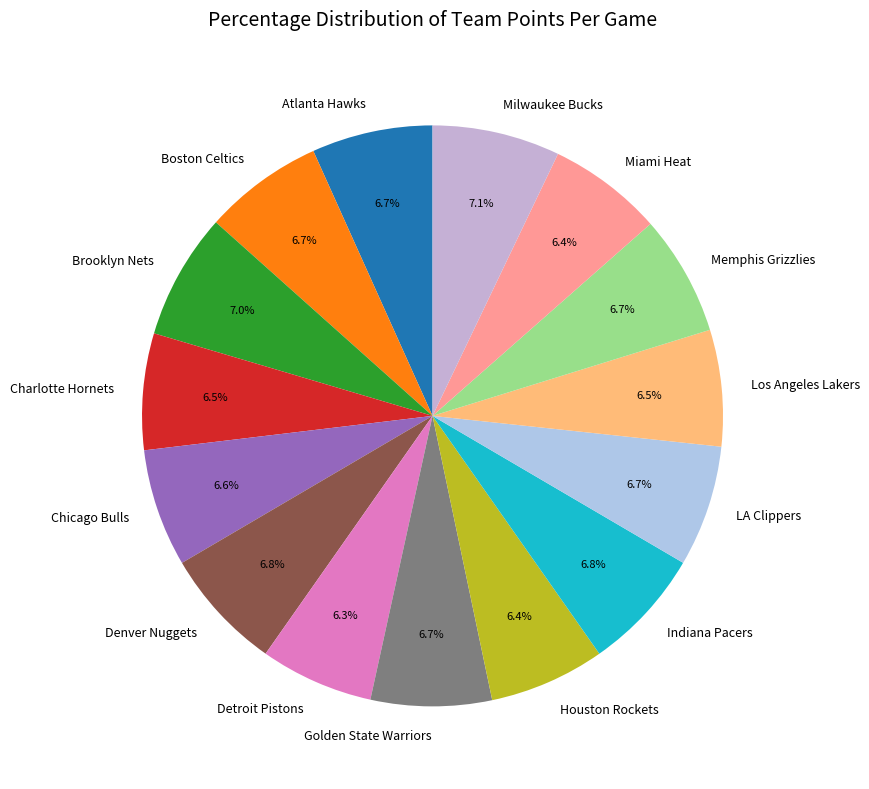

What percentage is the Memphis Grizzlies slice, to the nearest percent?

7%